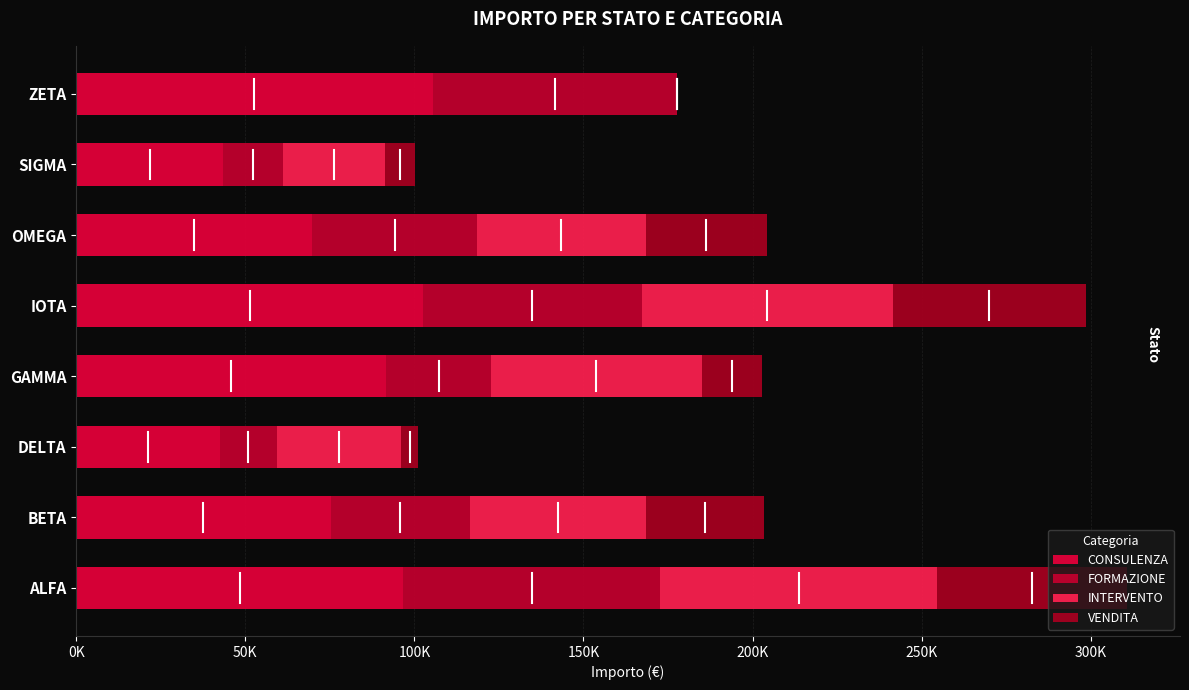

What is the difference between the maximum and minimum values in the FORMAZIONE series?

58810